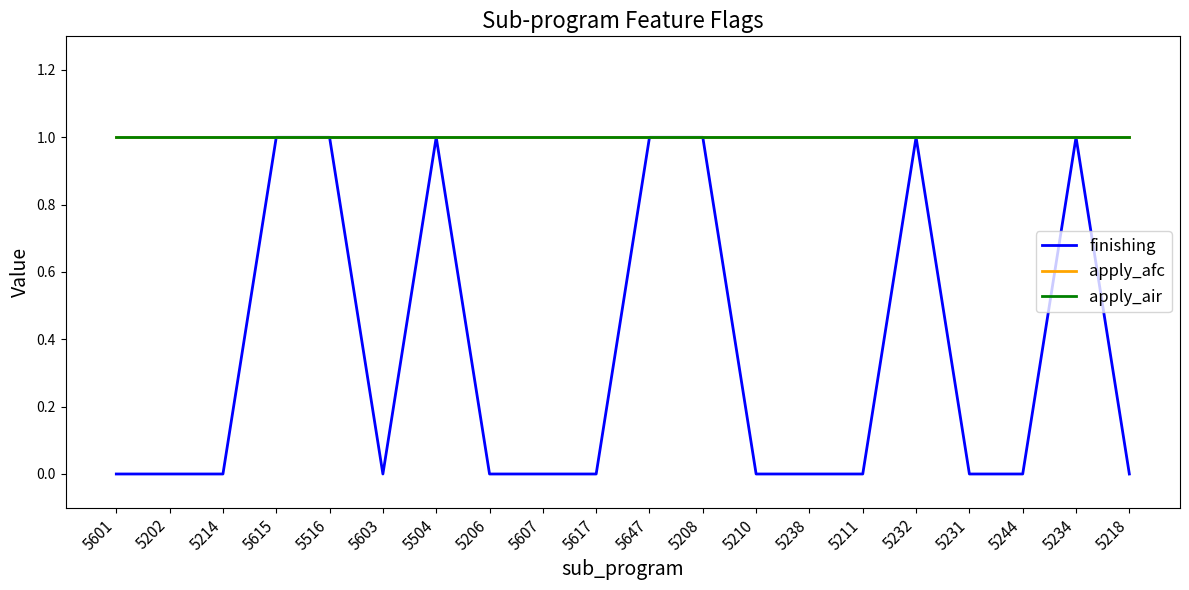

The apply_air series shows 1 at 5202. True or false?

True